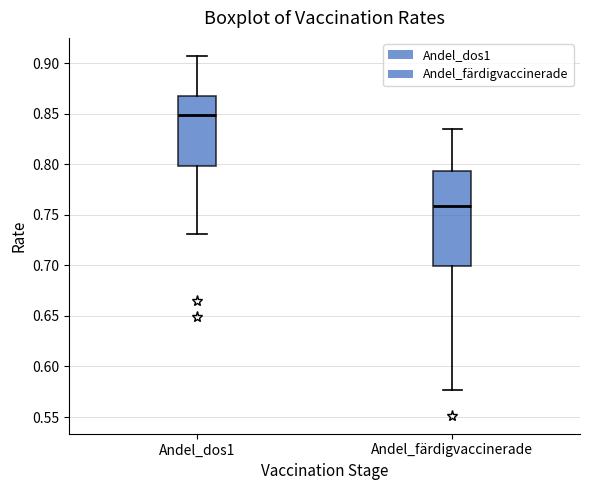

Which box is the tallest, from its lower edge to its upper edge?

Andel_färdigvaccinerade